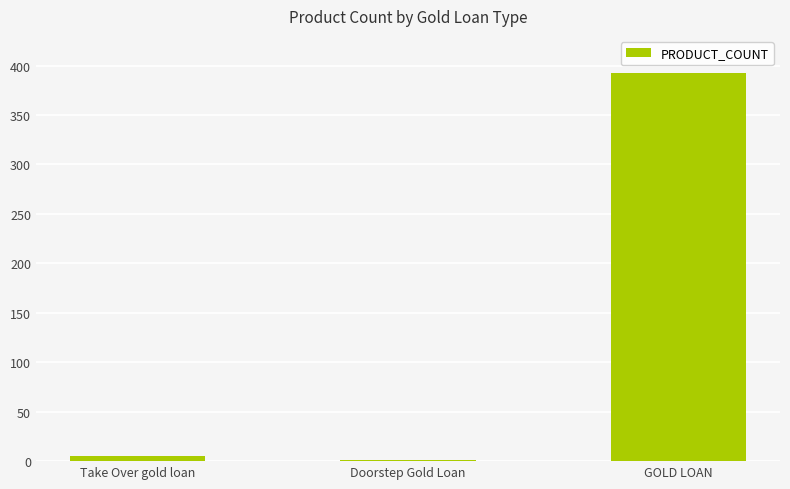

What is the change in value from Take Over gold loan to Doorstep Gold Loan?

-4